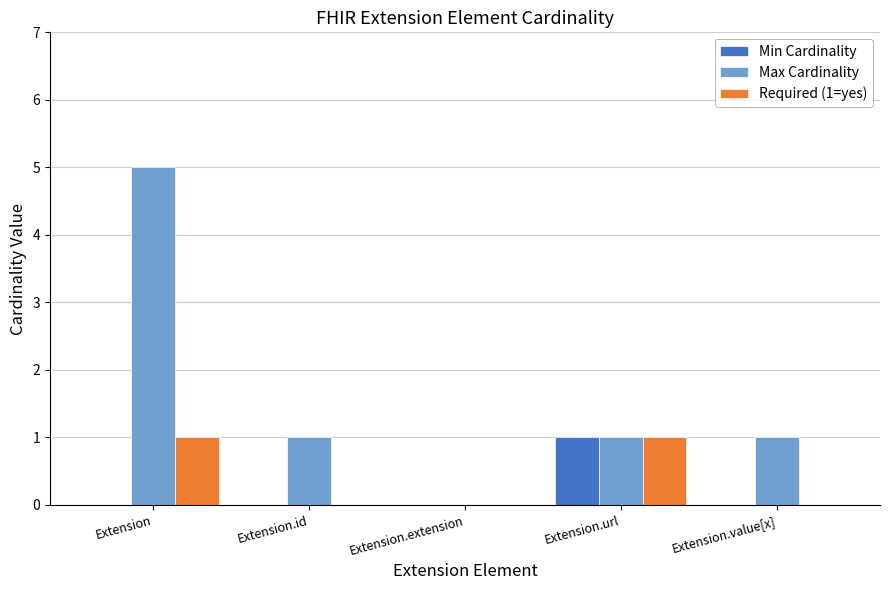

How many distinct data groups are displayed?

3